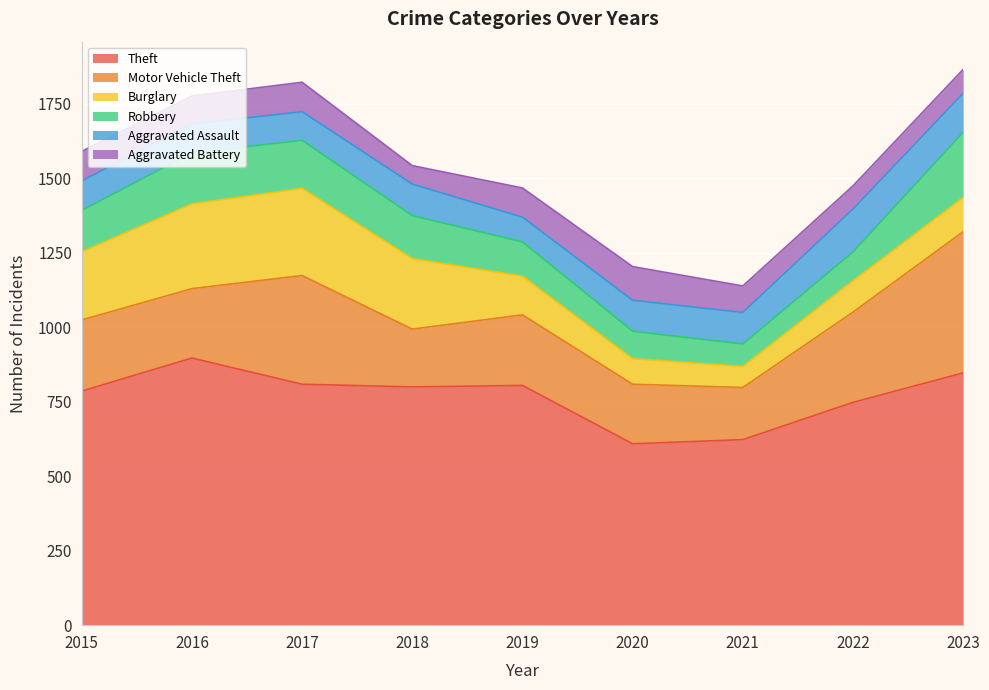

Which series has the widest spread of values?

Motor Vehicle Theft